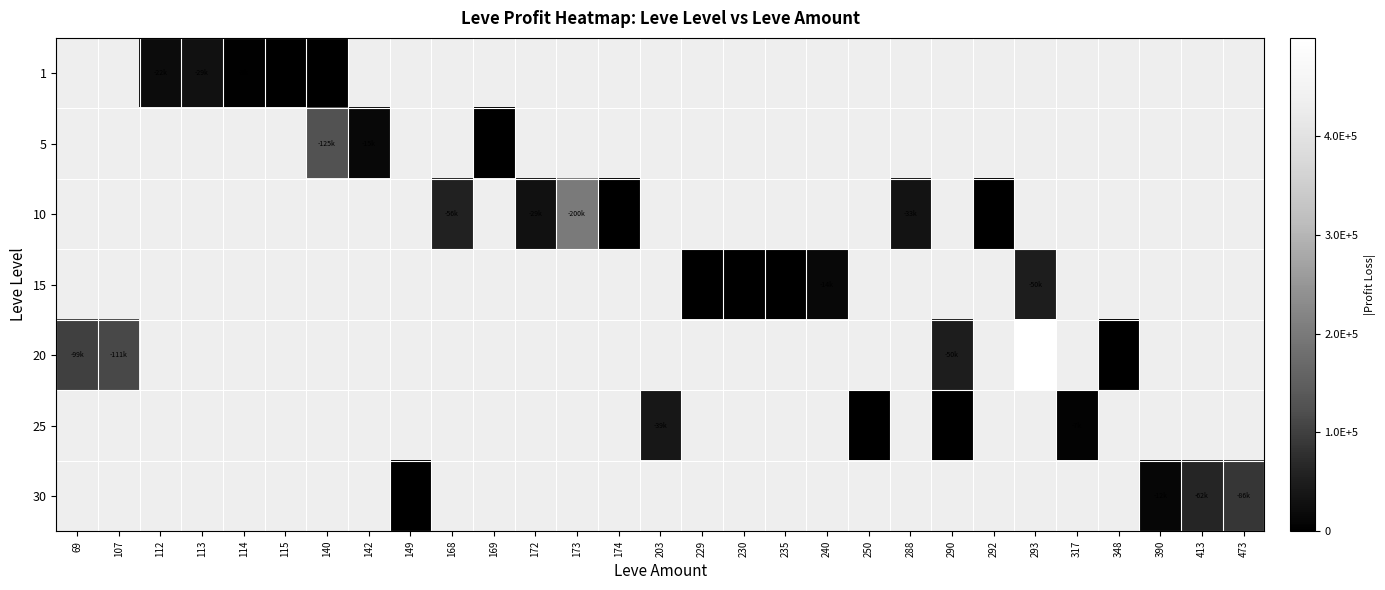

Which series has the largest range (max minus min)?

20